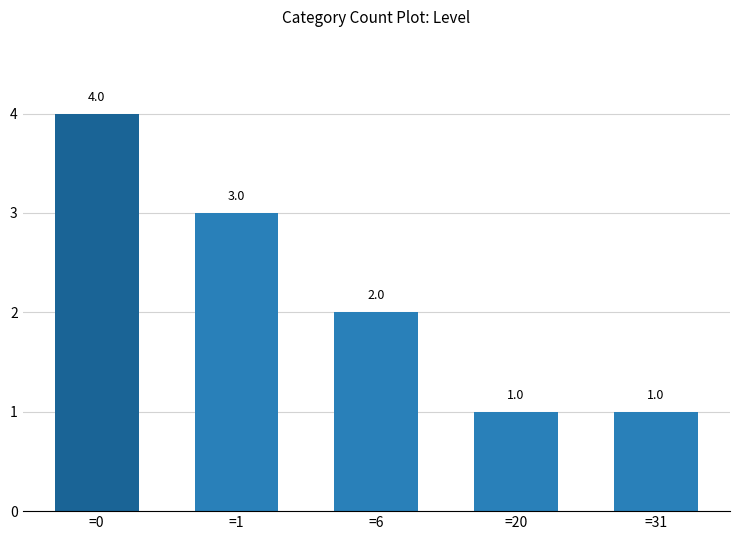

Which category has the highest value across all series?

=0